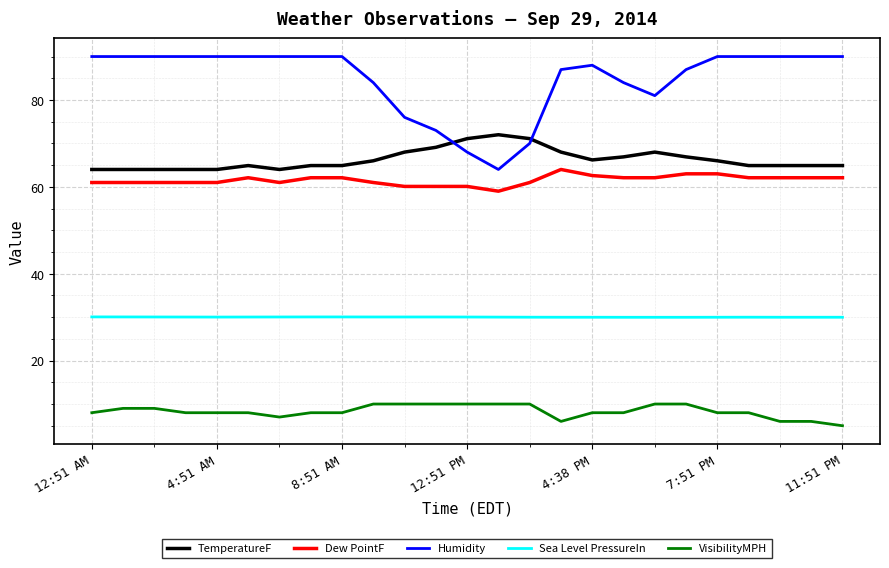

What is the lowest value of the TemperatureF series?

64.0